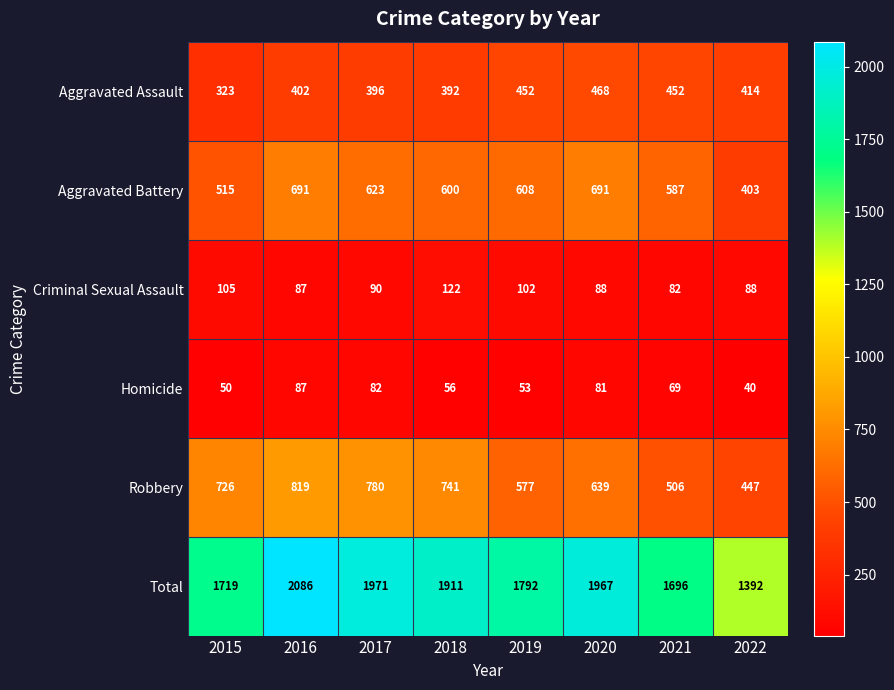

What is the smallest value displayed?

40